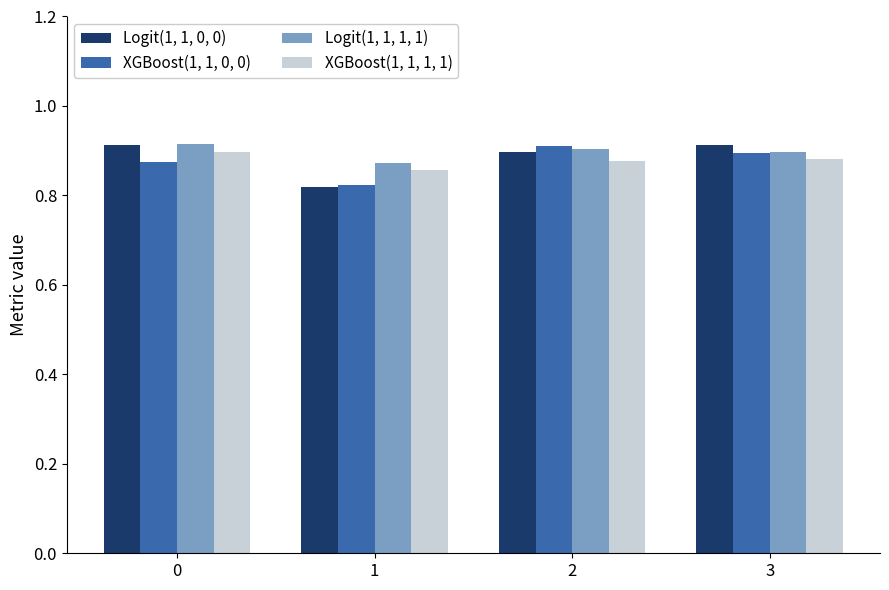

Which series changed the most between 0 and 1?

Logit(1, 1, 0, 0)